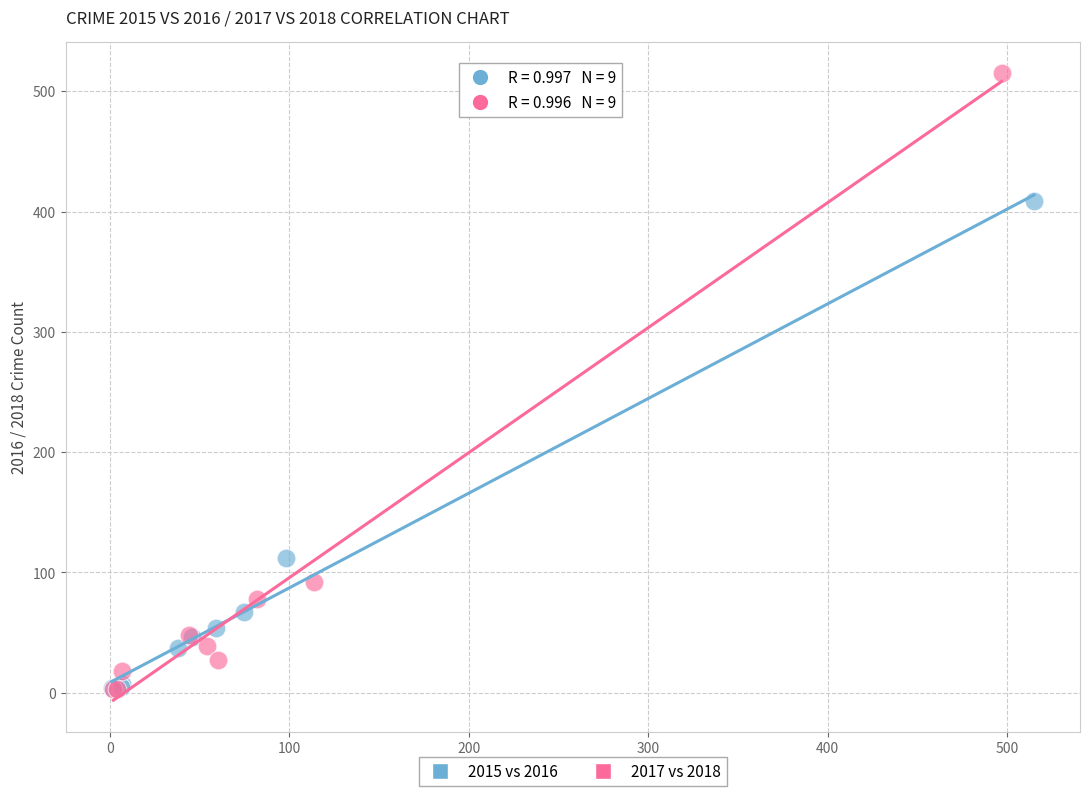

Which series has the widest spread of Y values?

2017 vs 2018